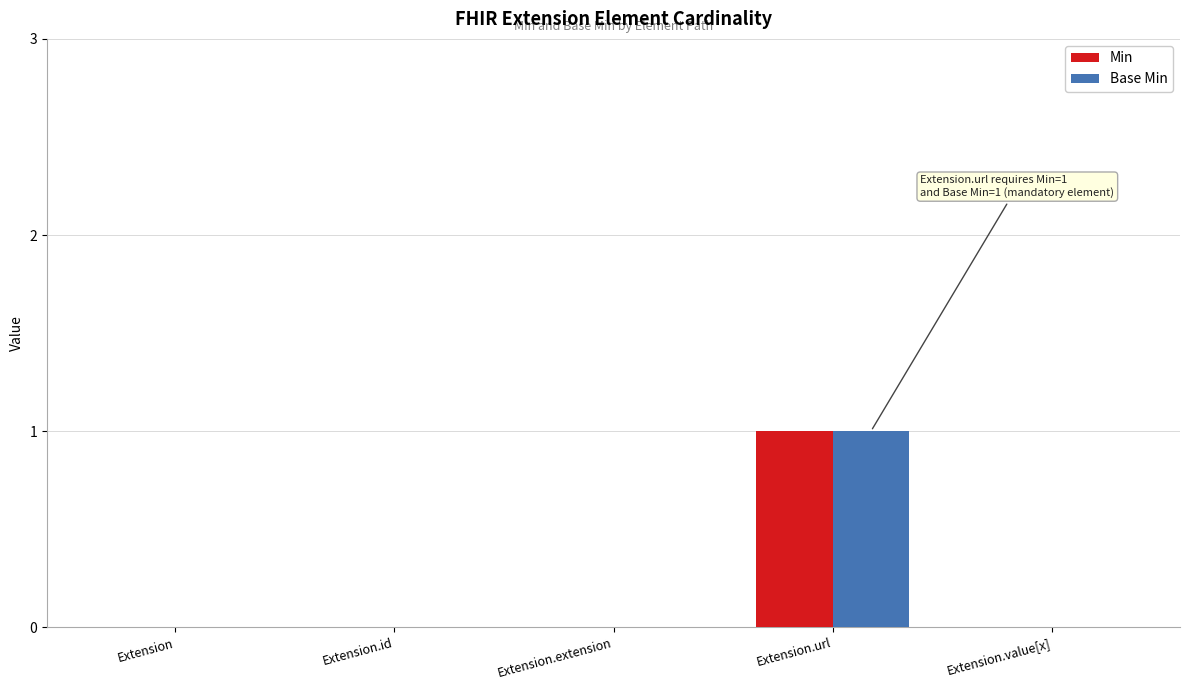

What are all the series names shown in the legend?

Min, Base Min